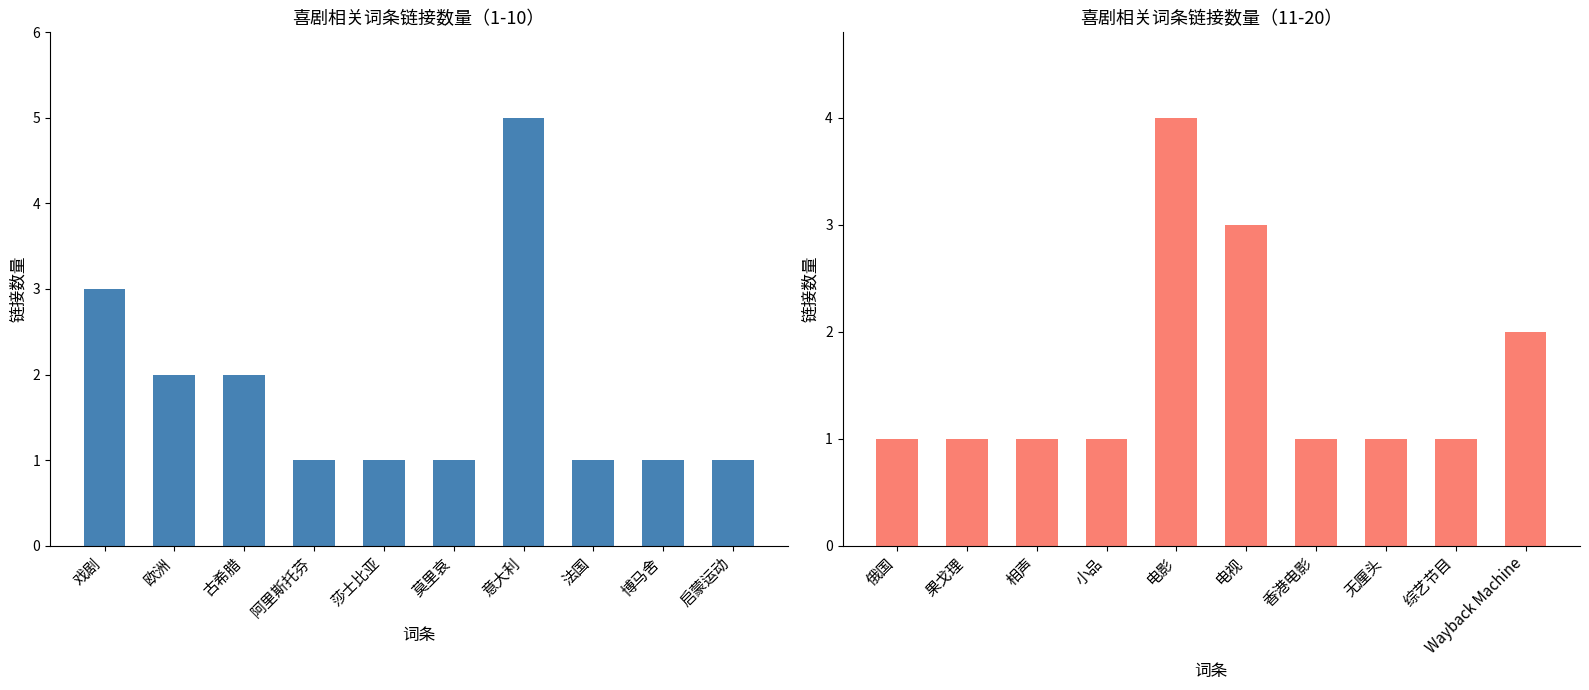

How many values are between 1 and 2?

8